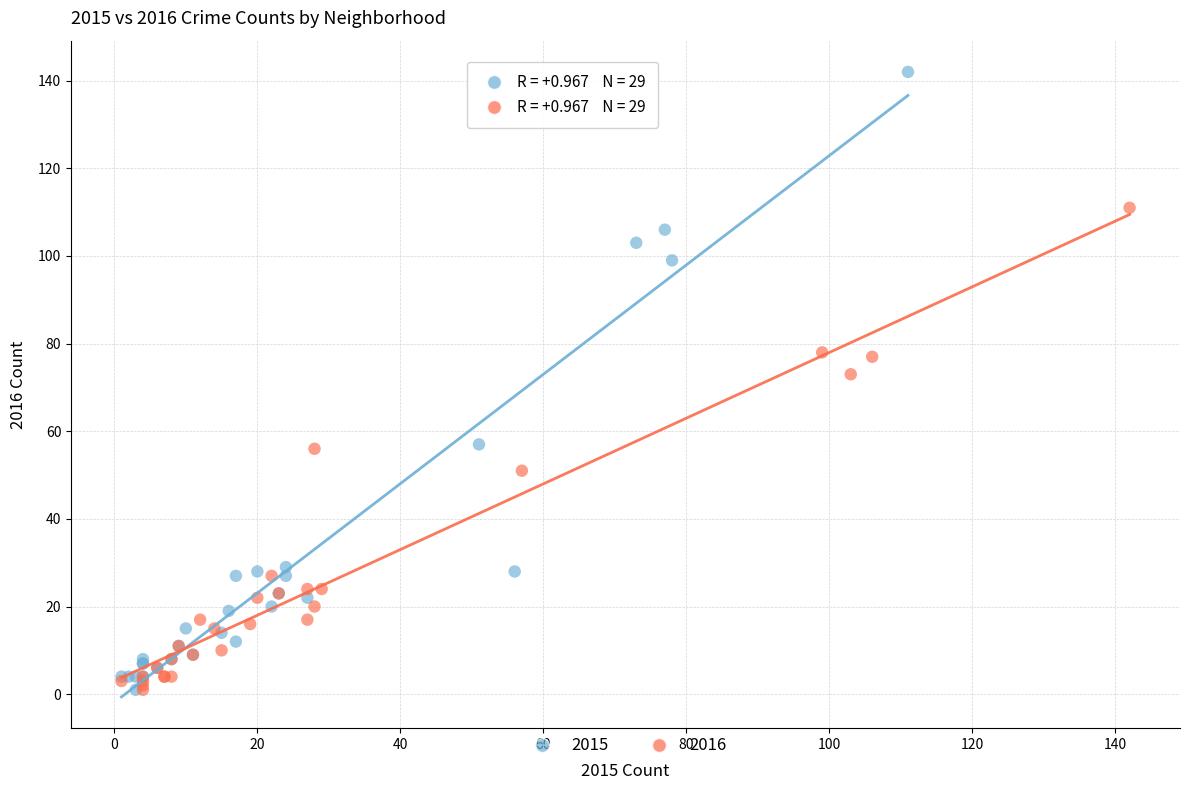

Which series reaches the maximum Y coordinate?

2015